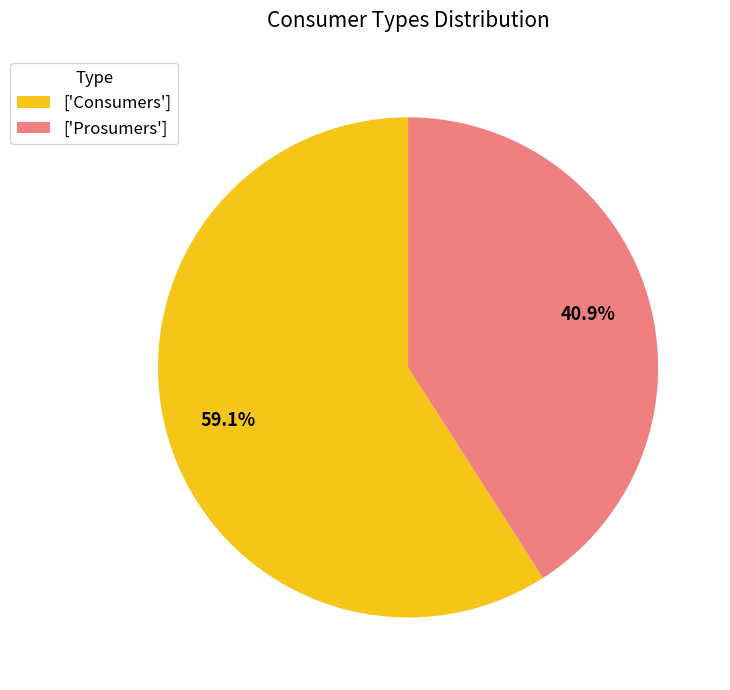

Rank the categories by value from lowest to highest.

['Prosumers'], ['Consumers']